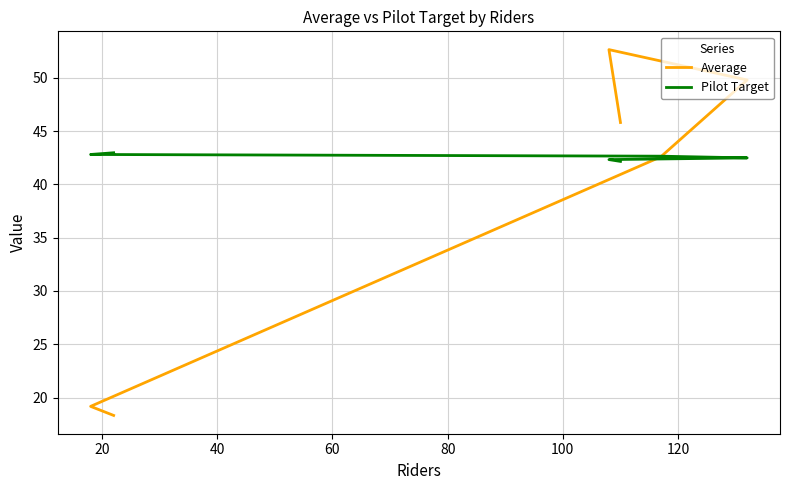

Reading left to right, list all the values displayed in this chart.

Average: 45.8	52.6	49.8	42.6	19.2	18.3
Pilot Target: 42.2	42.3	42.5	42.6	42.8	43.0